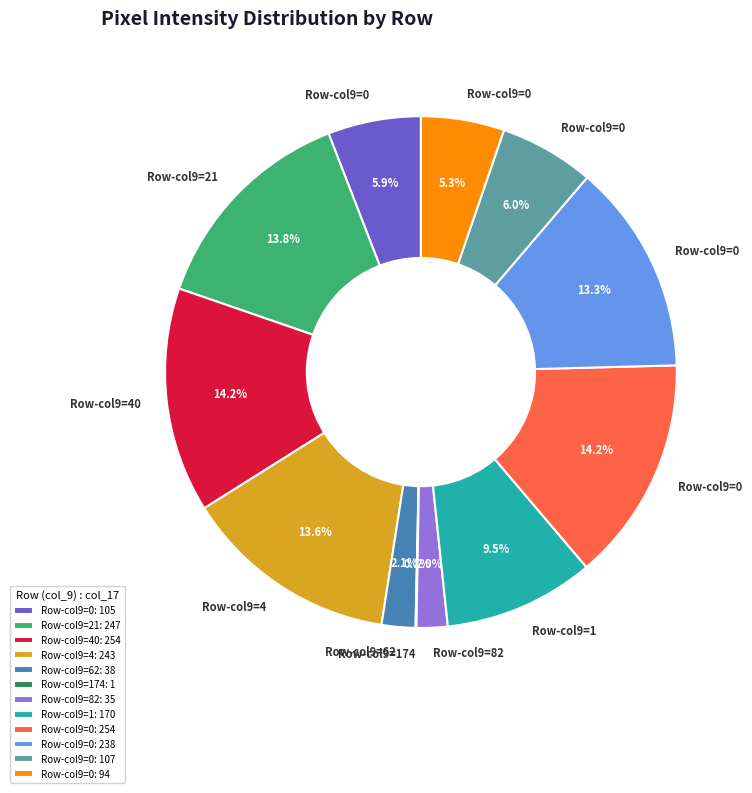

Combined, what portion of the pie is Row-col9=0: 254 and Row-col9=62: 38?

16.3%